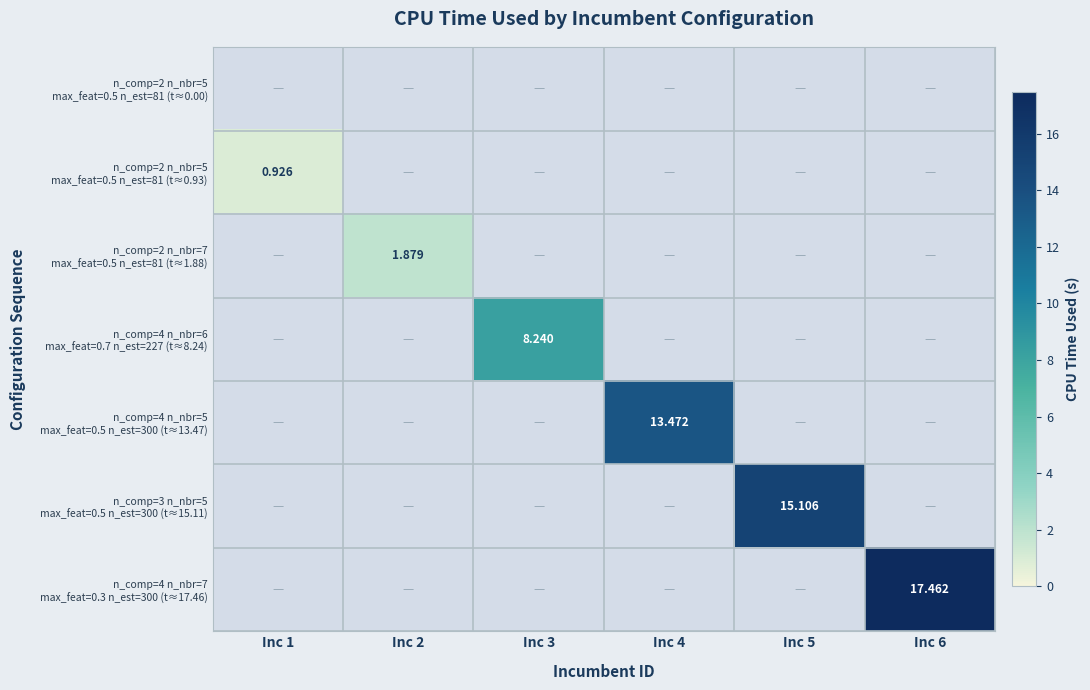

Is it true that n_comp=2 n_nbr=7 max_feat=0.5 n_est=81 (t≈1.88) equals 0.0 at Inc 3?

True